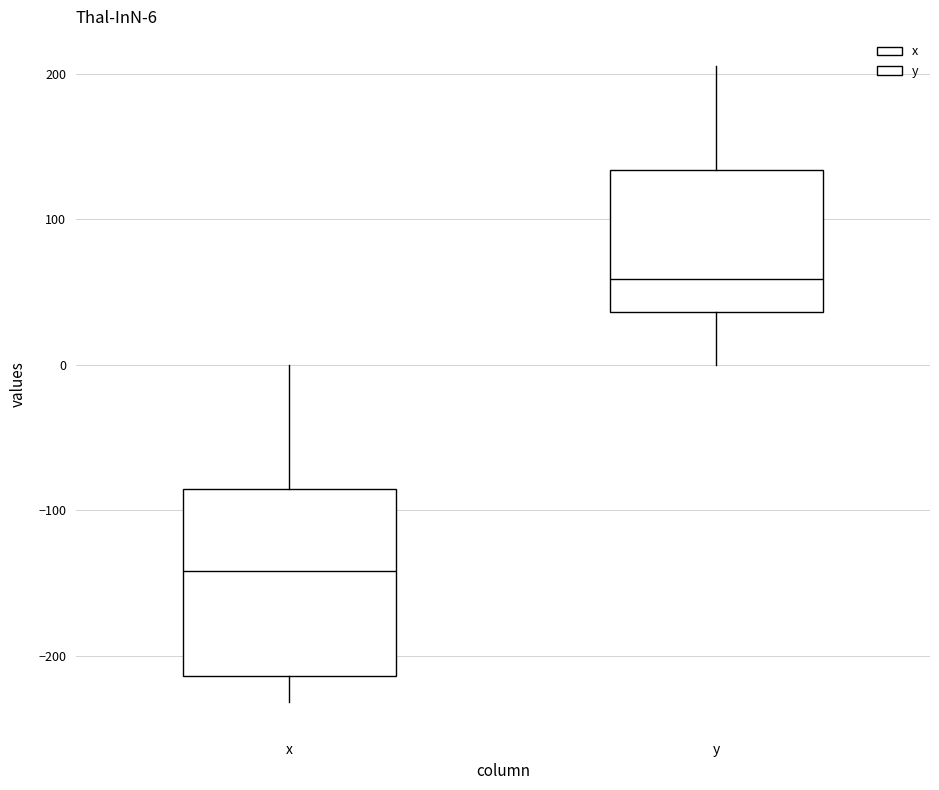

Which box's median line is the lowest?

x